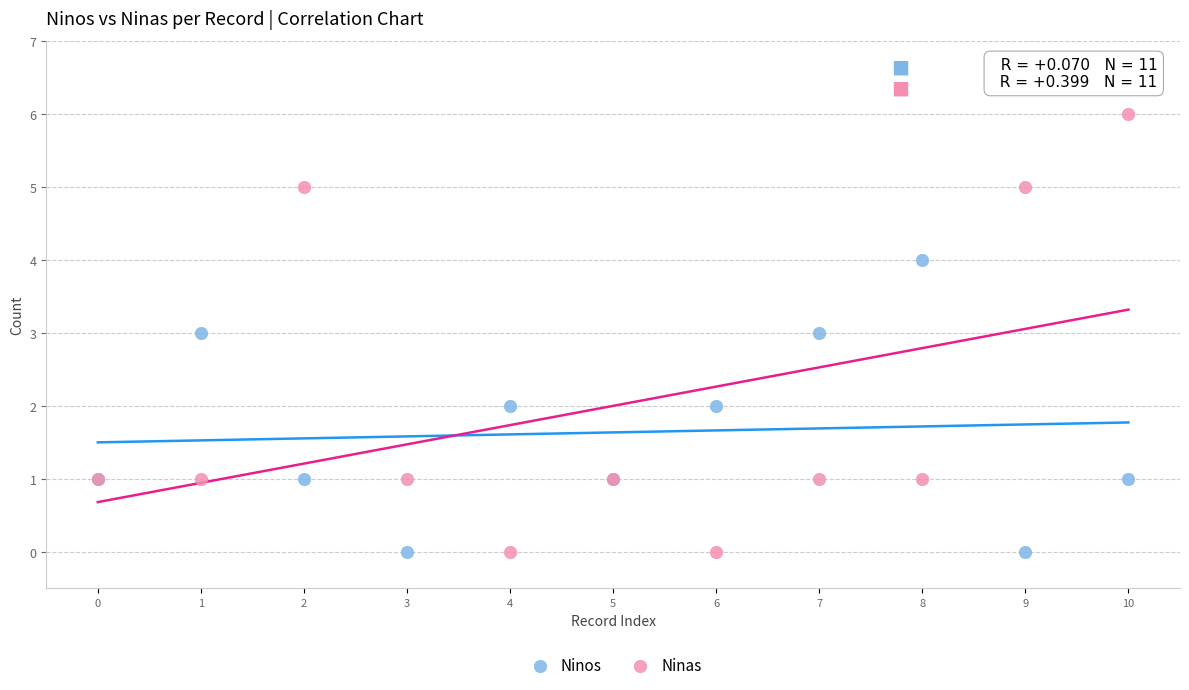

What are all the series names shown in the legend?

Ninos, Ninas